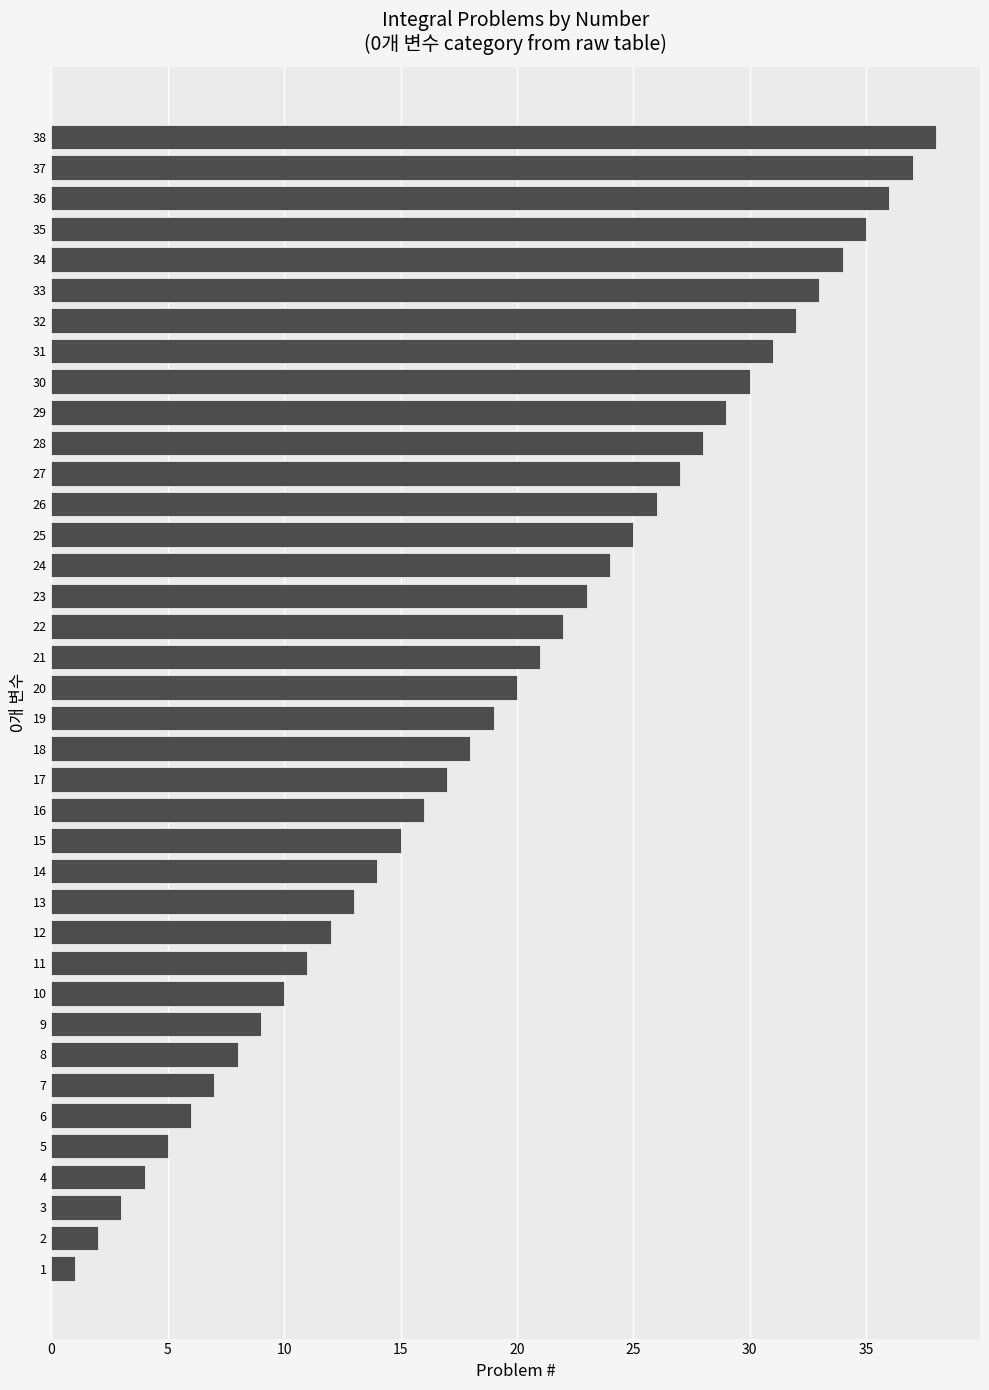

What is the greatest value displayed?

38